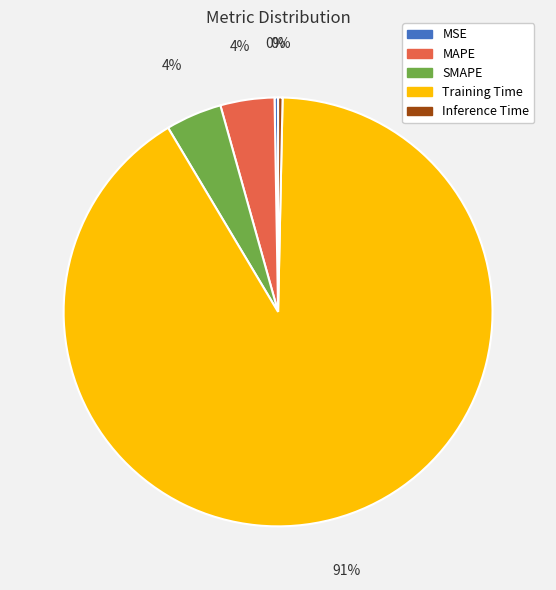

Combined, do SMAPE and MAPE account for over 50%?

No